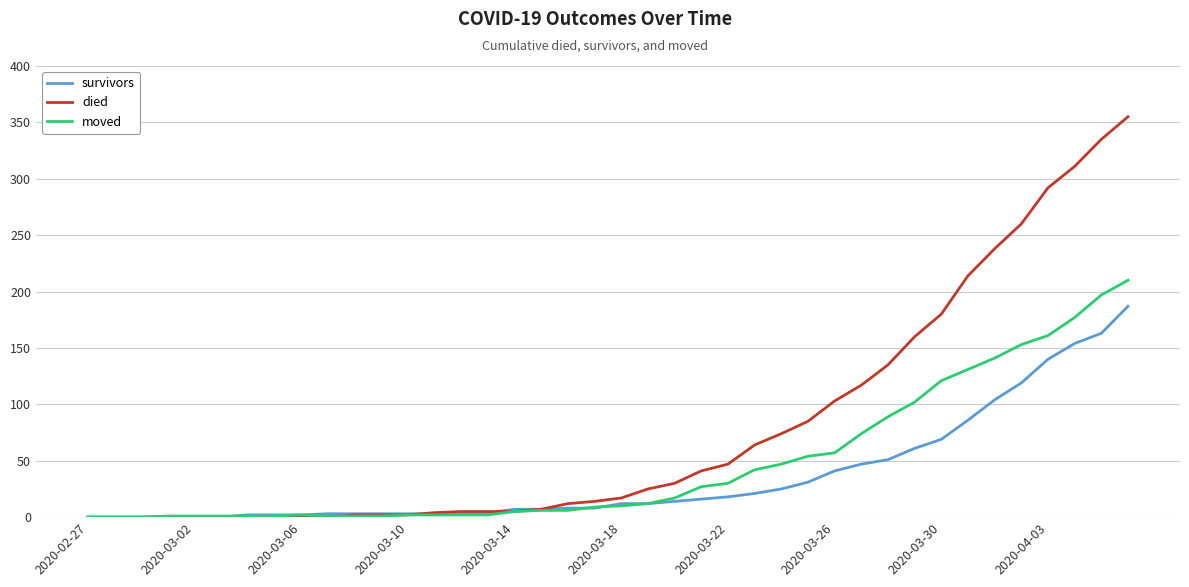

Which series has the widest spread of values?

died